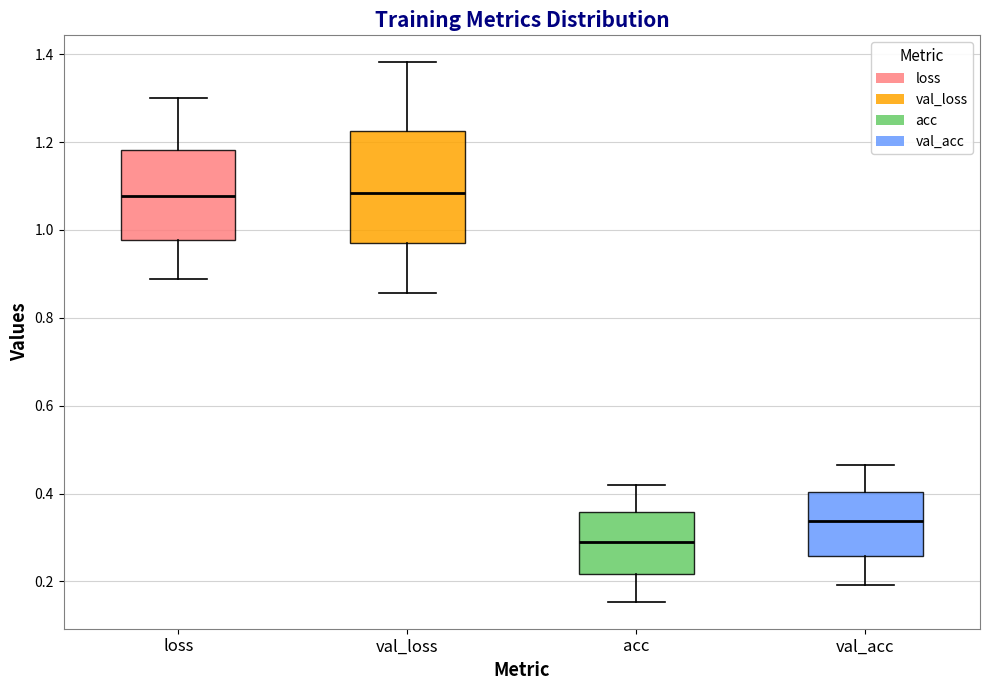

Reading left to right, read every box against the y-axis: the position of its median line, the range the box covers, and the ends of its whiskers. The values are not printed on the chart, so give them approximately, as read against the axis.

loss: median 1.08, box 0.98 to 1.18, whiskers 0.88 to 1.30
val_loss: median 1.08, box 0.98 to 1.22, whiskers 0.86 to 1.38
acc: median 0.28, box 0.22 to 0.36, whiskers 0.16 to 0.42
val_acc: median 0.34, box 0.26 to 0.40, whiskers 0.20 to 0.46